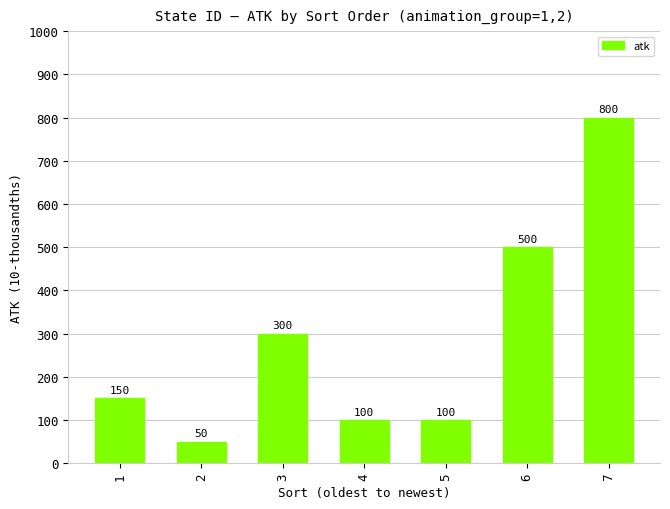

Where is the data nearest to the value 425?

6